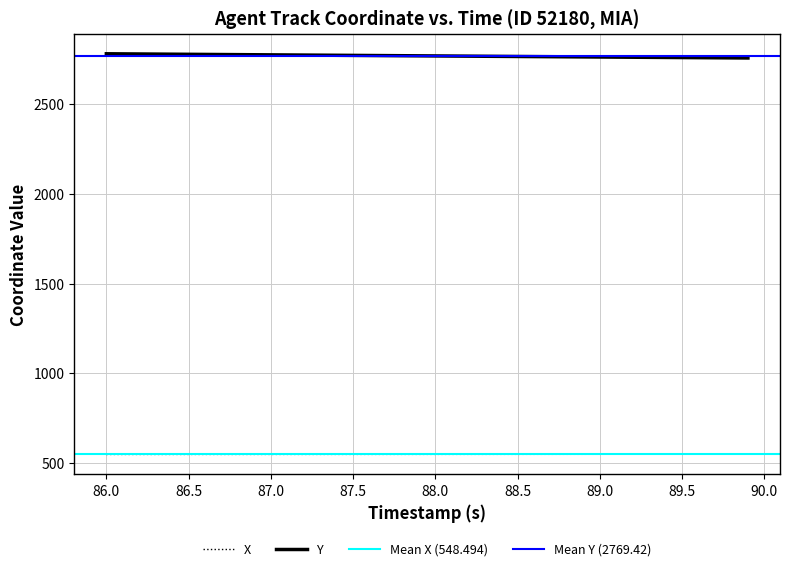

The value of Y at 87.0 is 3825.1. True or false?

False